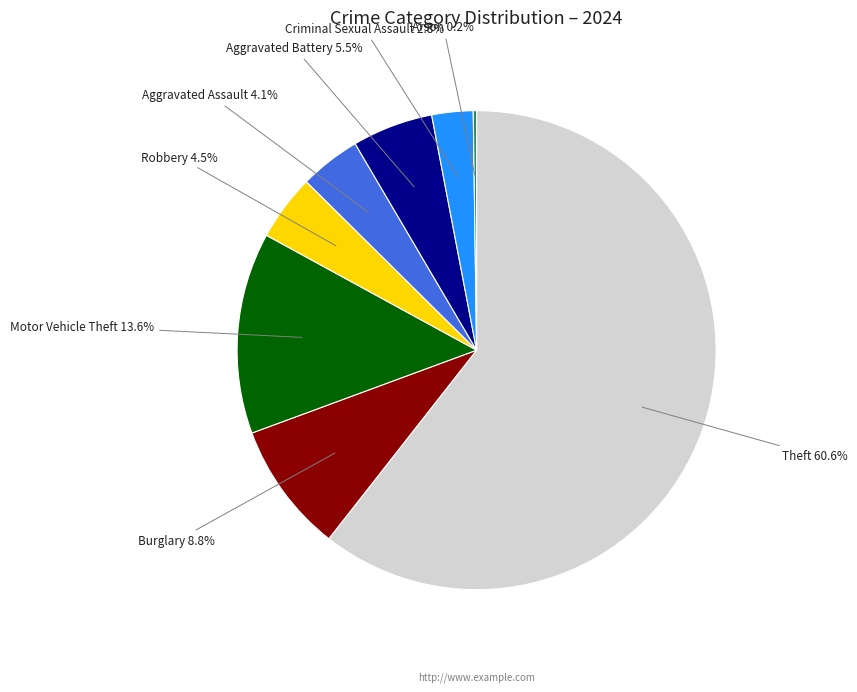

Is there any slice that represents more than half of the pie?

Yes